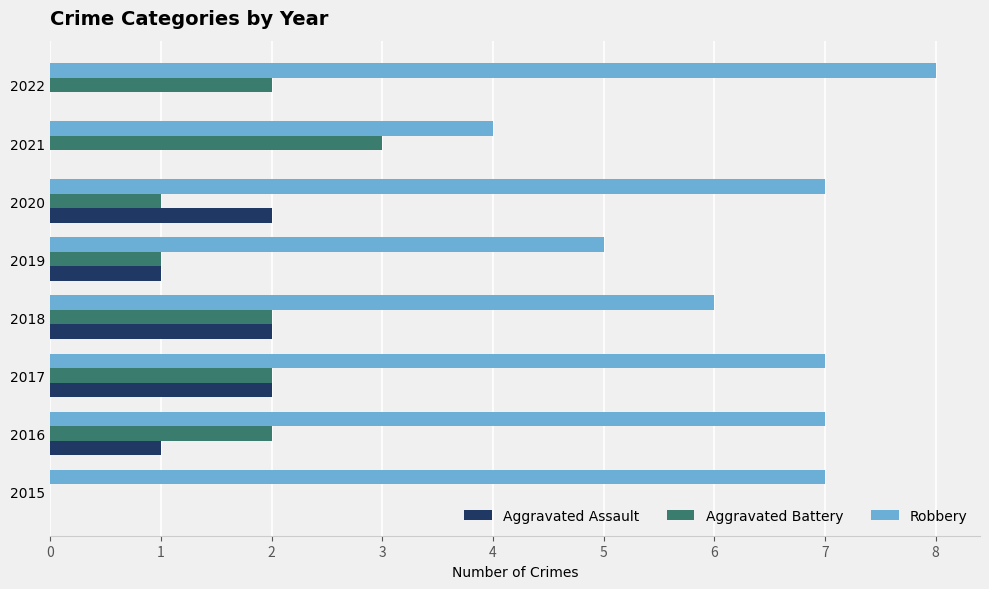

What value does the Aggravated Battery series have at 2021?

3